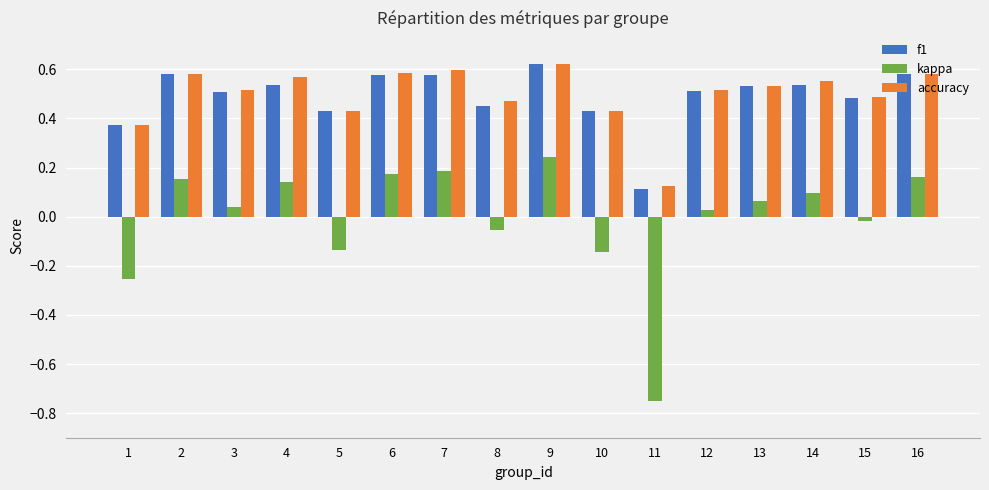

How many data points in kappa are less than 0?

6